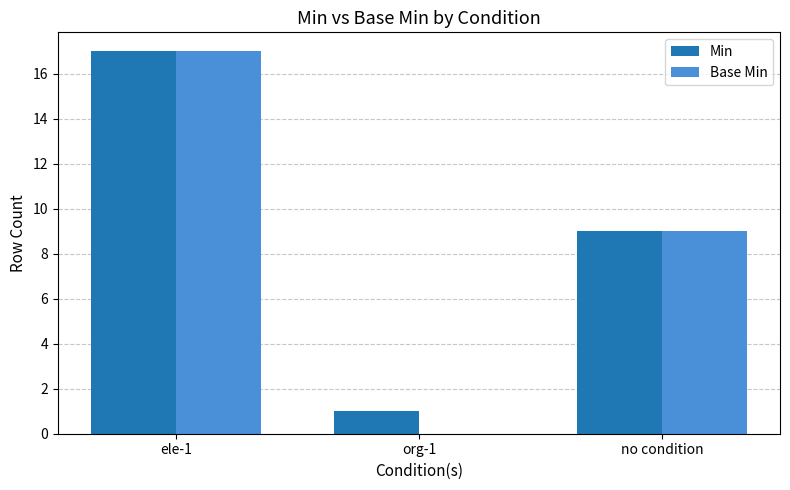

What is the sum of the Base Min values at ele-1 and no condition?

26